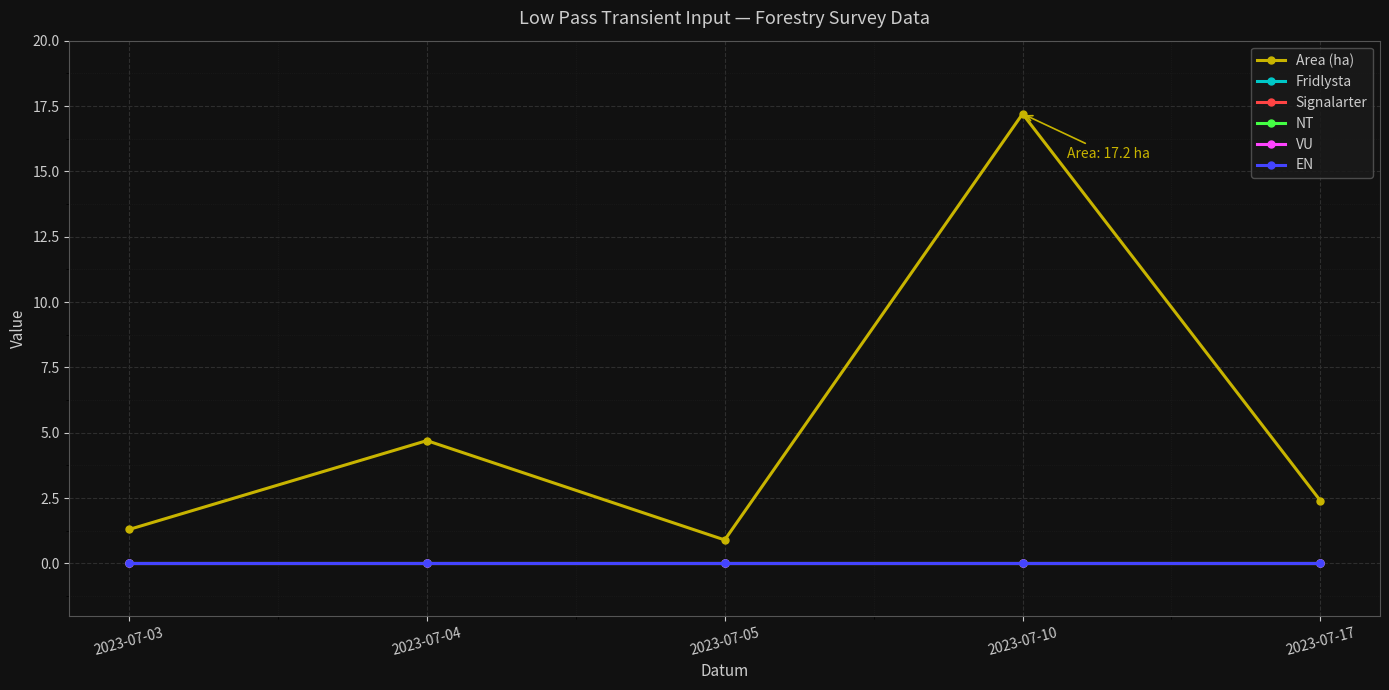

Rank the series at 2023-07-17 from lowest to highest value.

Fridlysta, Signalarter, NT, VU, EN, Area (ha)